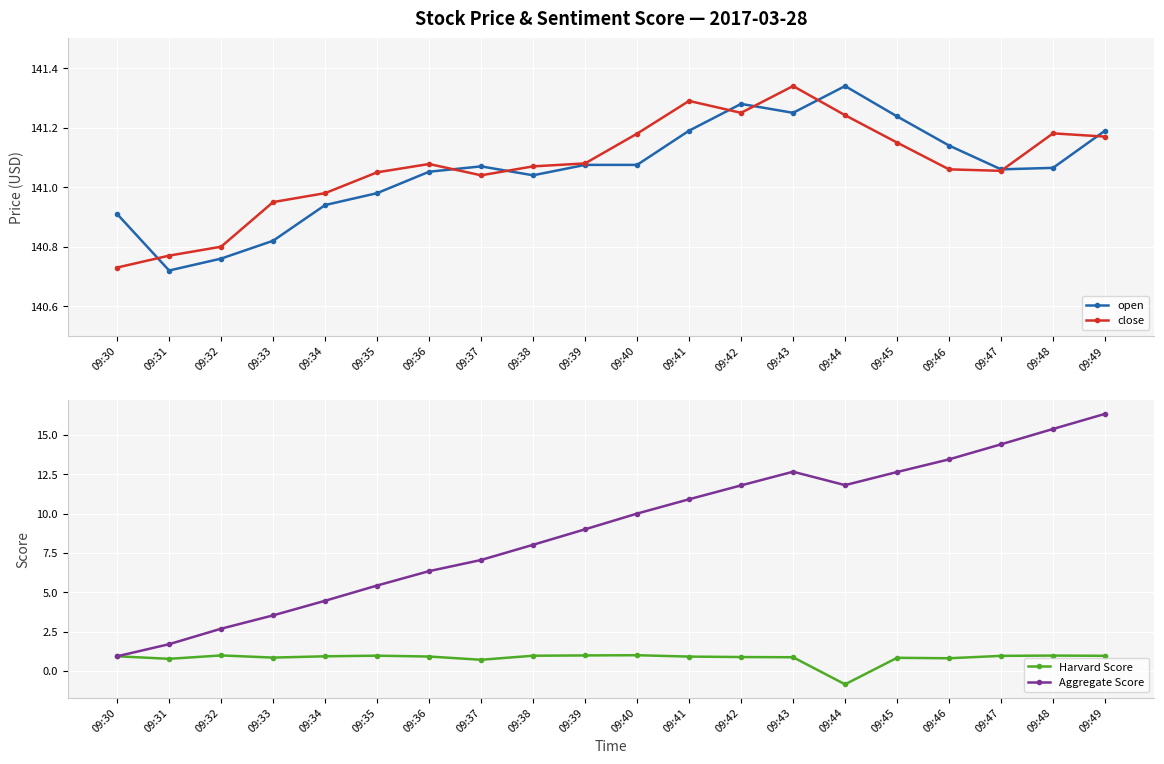

The close series shows 197.7 at 09:36. True or false?

False